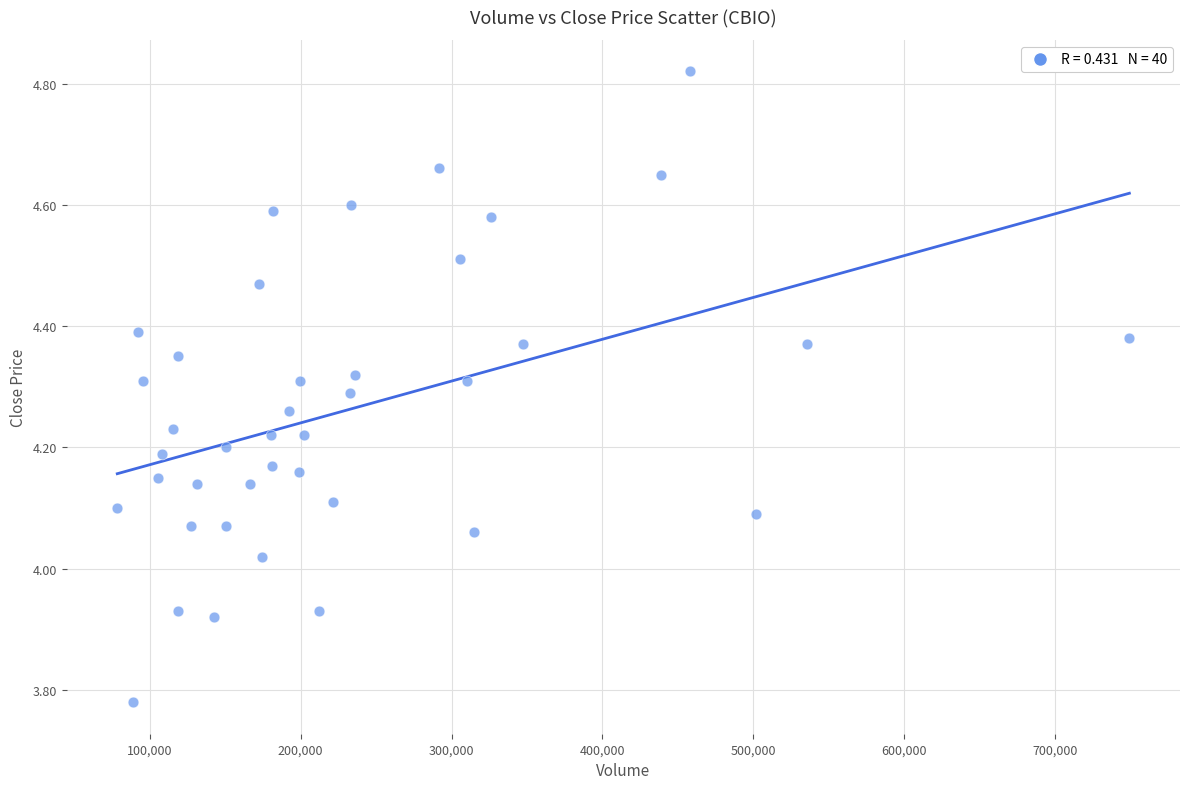

What is the range of X values (max minus min)?

670914.0